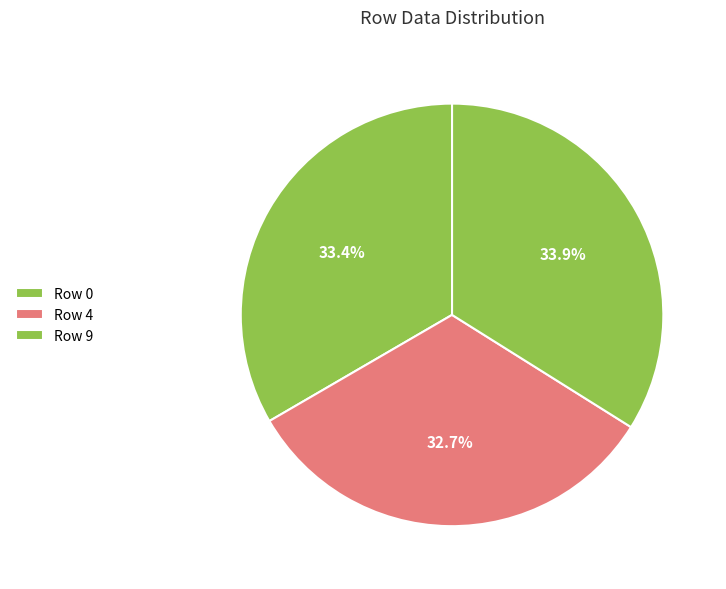

What percentage is NOT represented by Row 0?

66.6%